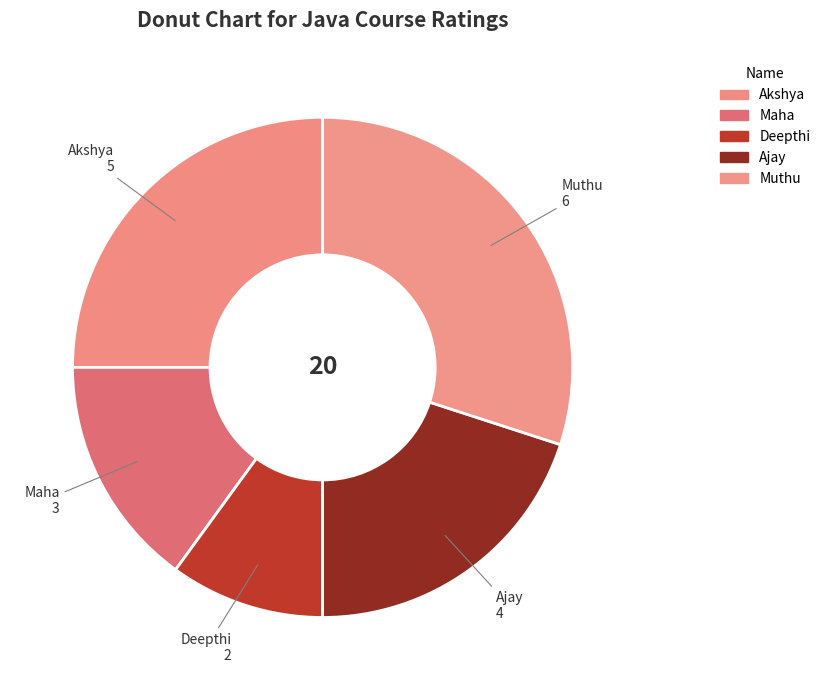

Rank the categories by value from lowest to highest.

Deepthi, Maha, Ajay, Akshya, Muthu